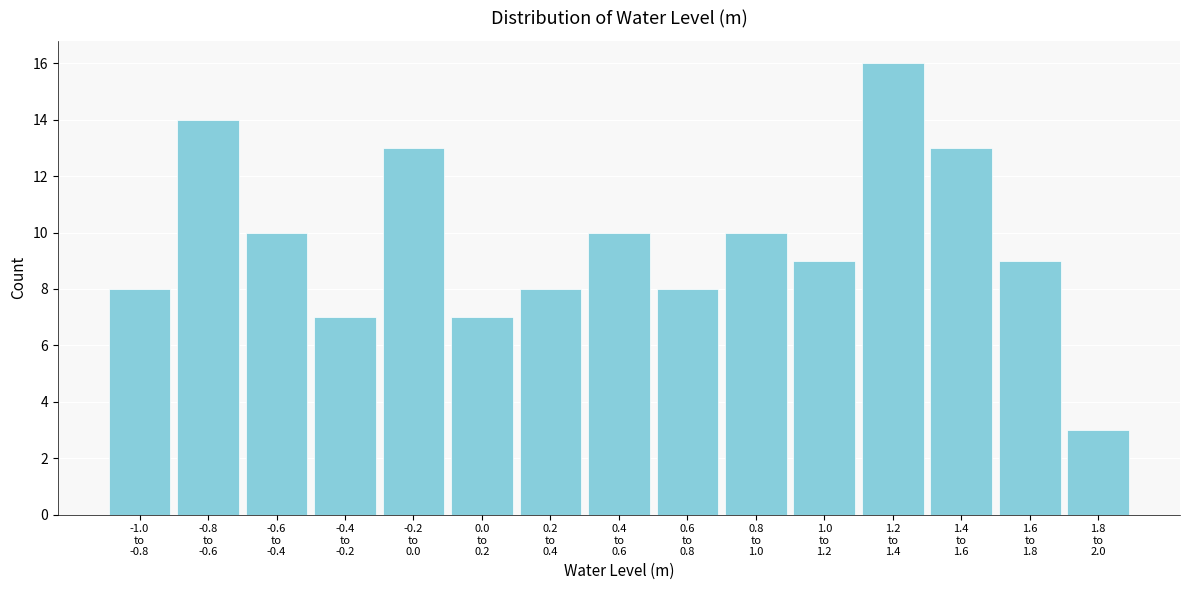

Reading left to right, transcribe all the data shown in this chart.

8	14	10	7	13	7	8	10	8	10	9	16	13	9	3